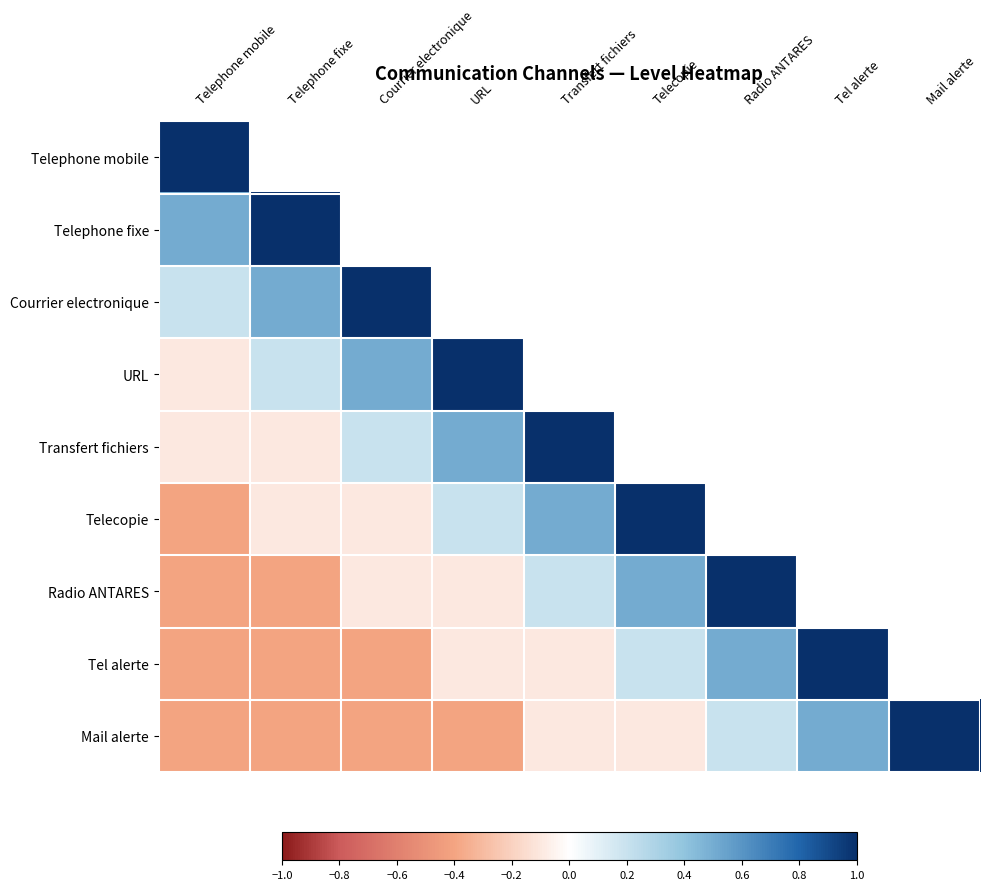

What is the difference between the maximum and minimum values in the Telecopie series?

1.4